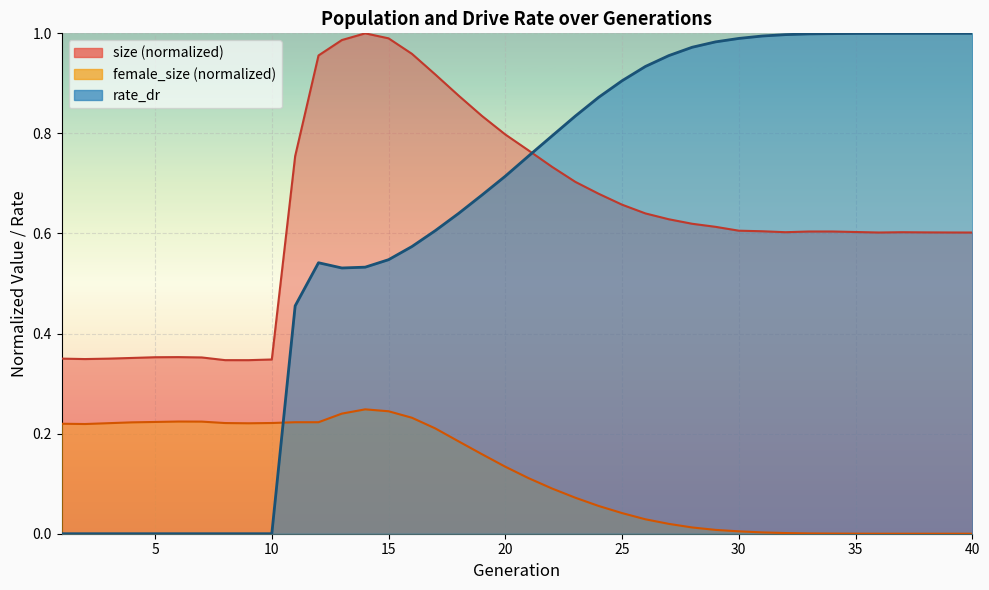

Between 8 and 36, which series saw the biggest shift?

rate_dr